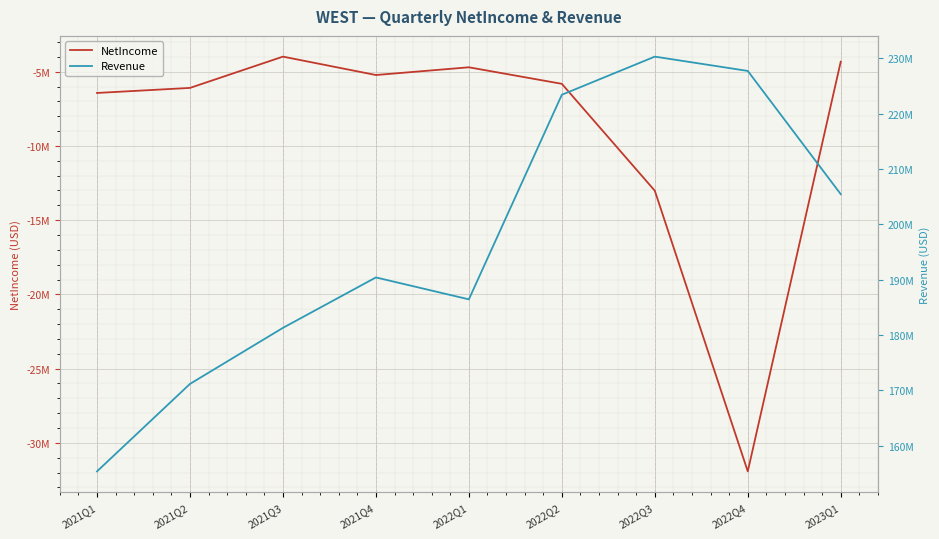

How many interior local peaks does the Revenue series have?

2